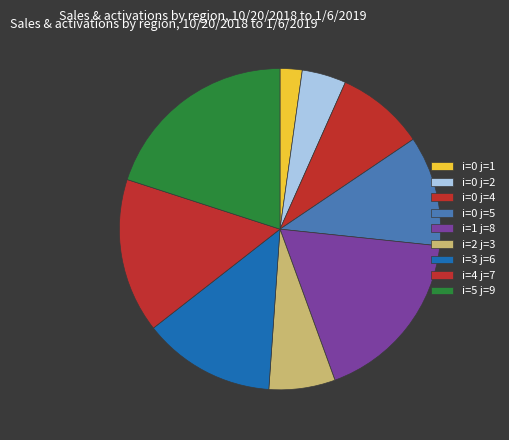

Between i=5 j=9 and i=1 j=8, which is larger?

i=5 j=9